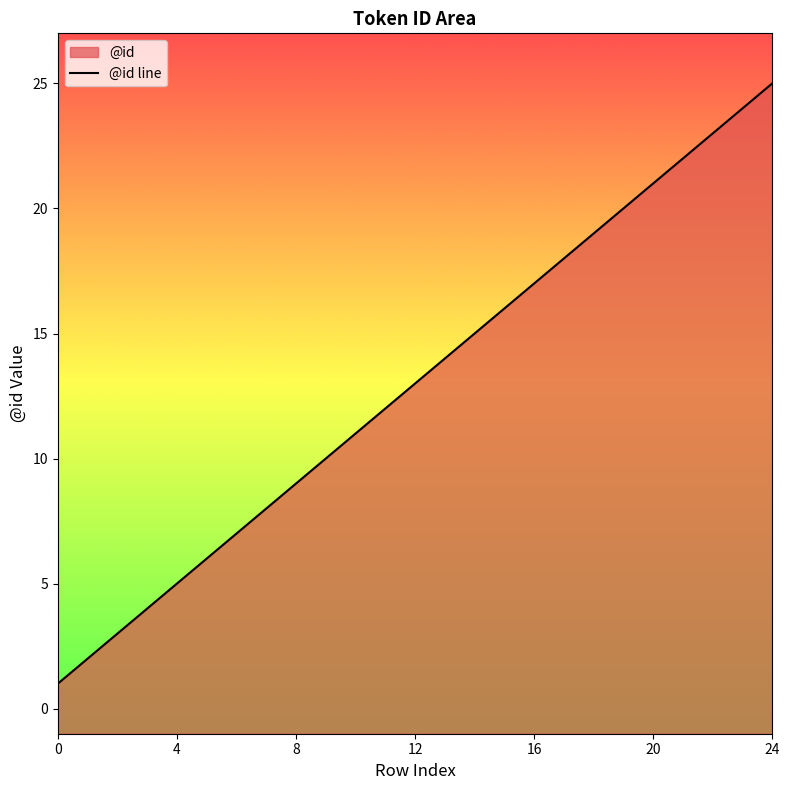

Does the chart display data point markers on the line(s)?

No